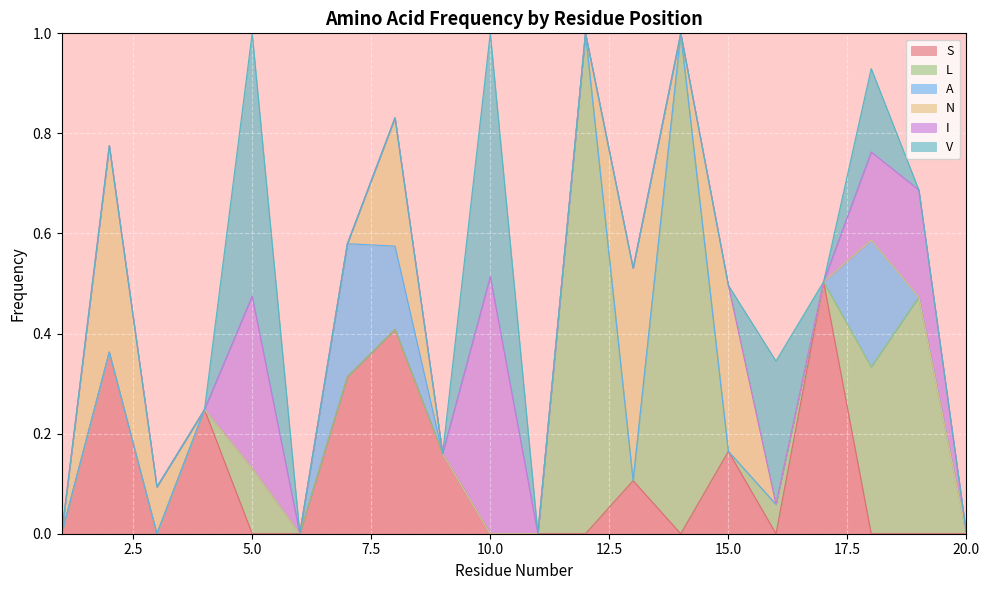

How many distinct data groups are displayed?

6